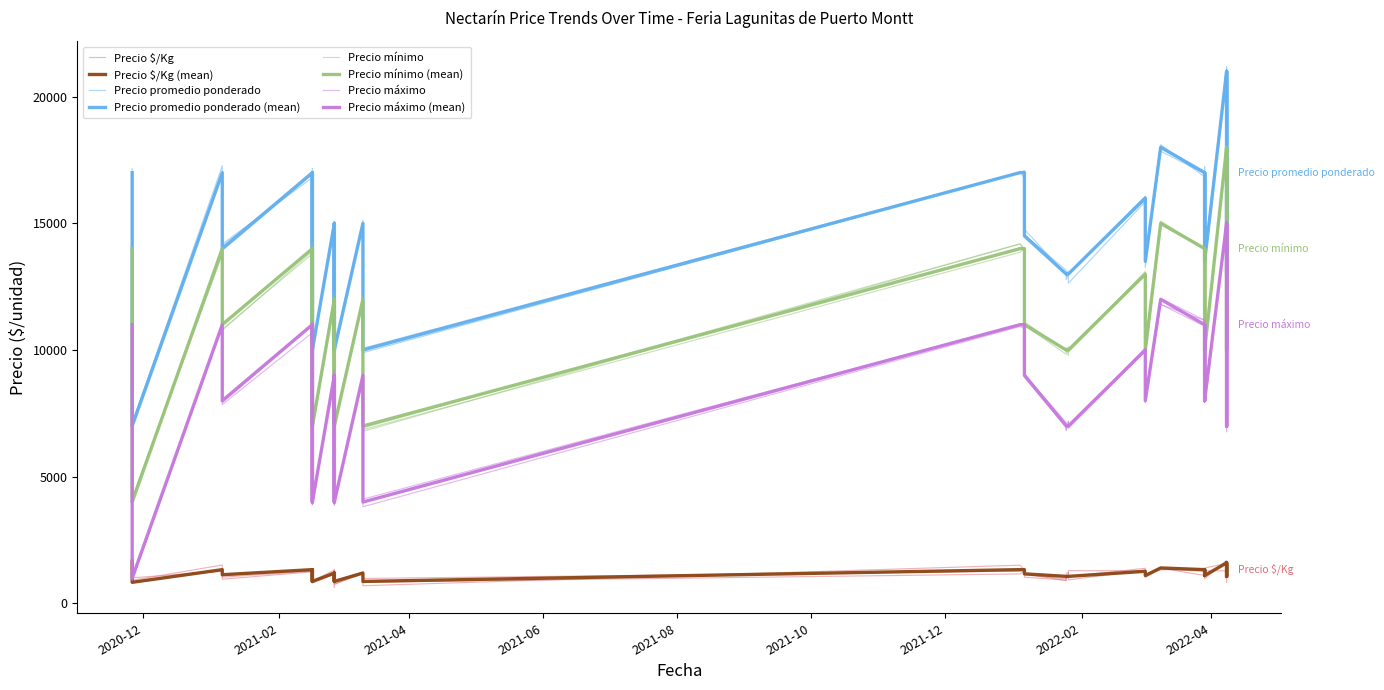

Which series has the largest range (max minus min)?

Precio promedio ponderado